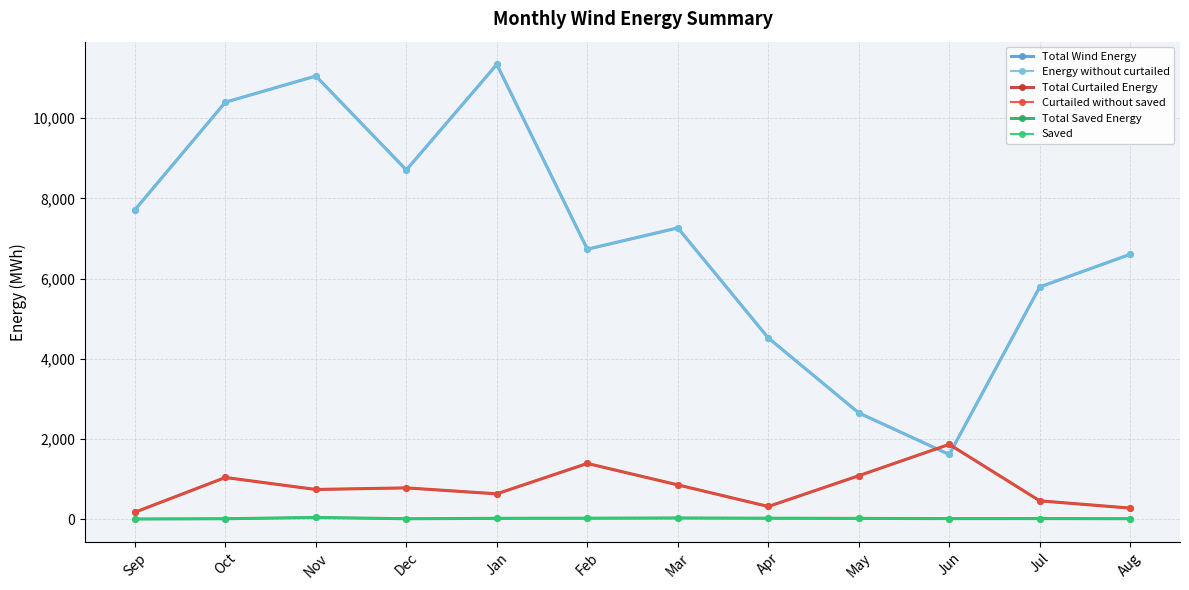

At which label is Energy without curtailed closest to 6476?

Aug